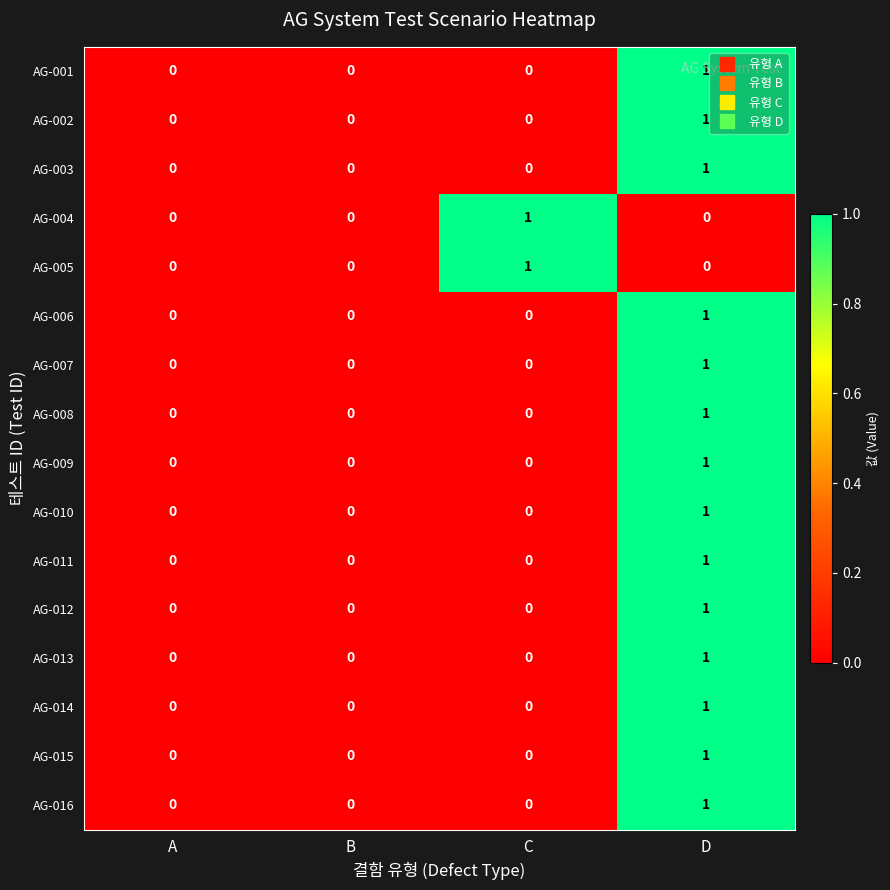

At which category is the sum across all series the highest?

D